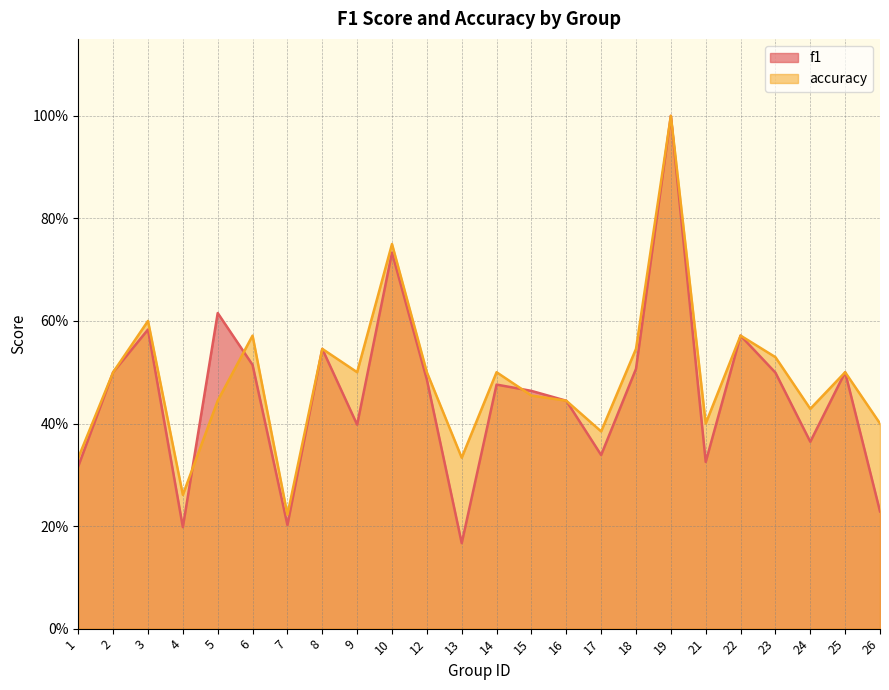

Which has a higher value, 22 or 25?

22